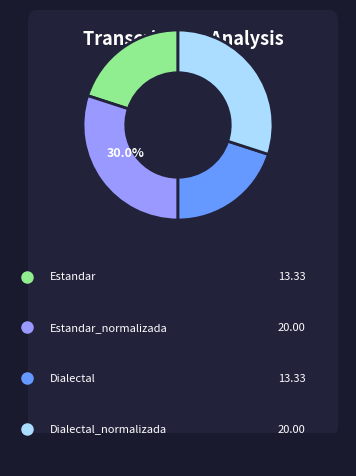

Is there any slice that represents more than half of the pie?

No